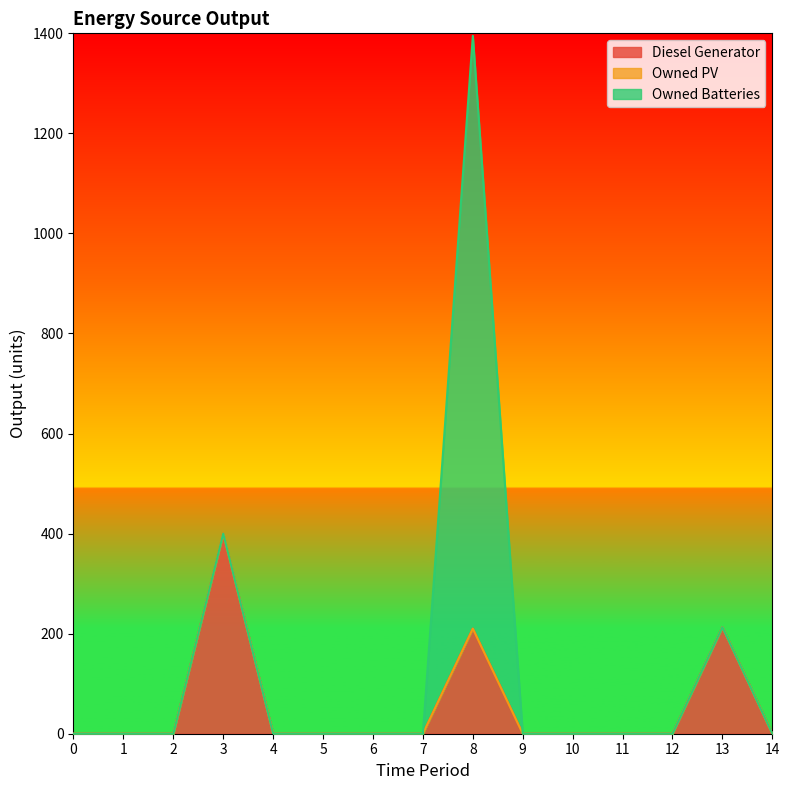

Does the chart display data point markers on the line(s)?

No